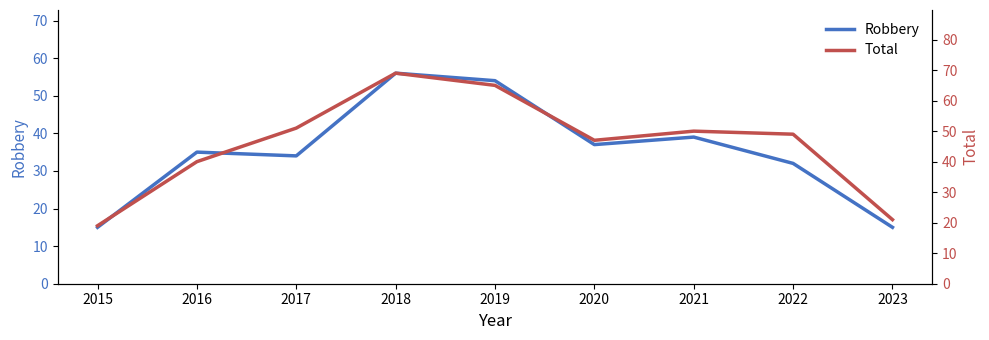

At which category does Robbery reach its first local peak?

2016